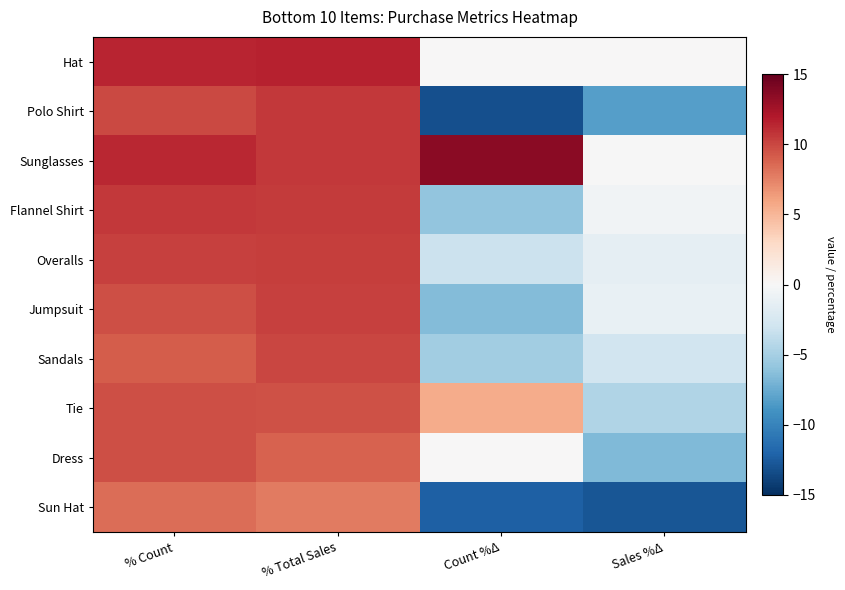

Reading right to left, what are all the values shown in this chart?

Hat: Sales %Δ=0.0	Count %Δ=0.0	% Total Sales=11.5	% Count=11.5
Polo Shirt: Sales %Δ=-8.2	Count %Δ=-13.2	% Total Sales=10.6	% Count=9.9
Sunglasses: Sales %Δ=-0.0	Count %Δ=13.6	% Total Sales=10.6	% Count=11.3
Flannel Shirt: Sales %Δ=-0.5	Count %Δ=-6.0	% Total Sales=10.5	% Count=10.6
Overalls: Sales %Δ=-1.4	Count %Δ=-3.2	% Total Sales=10.4	% Count=10.3
Jumpsuit: Sales %Δ=-1.1	Count %Δ=-6.6	% Total Sales=10.3	% Count=9.6
Sandals: Sales %Δ=-2.9	Count %Δ=-5.3	% Total Sales=10.0	% Count=9.1
Tie: Sales %Δ=-4.6	Count %Δ=5.6	% Total Sales=9.5	% Count=9.6
Dress: Sales %Δ=-6.6	Count %Δ=0.0	% Total Sales=8.9	% Count=9.6
Sun Hat: Sales %Δ=-12.8	Count %Δ=-12.3	% Total Sales=7.8	% Count=8.4